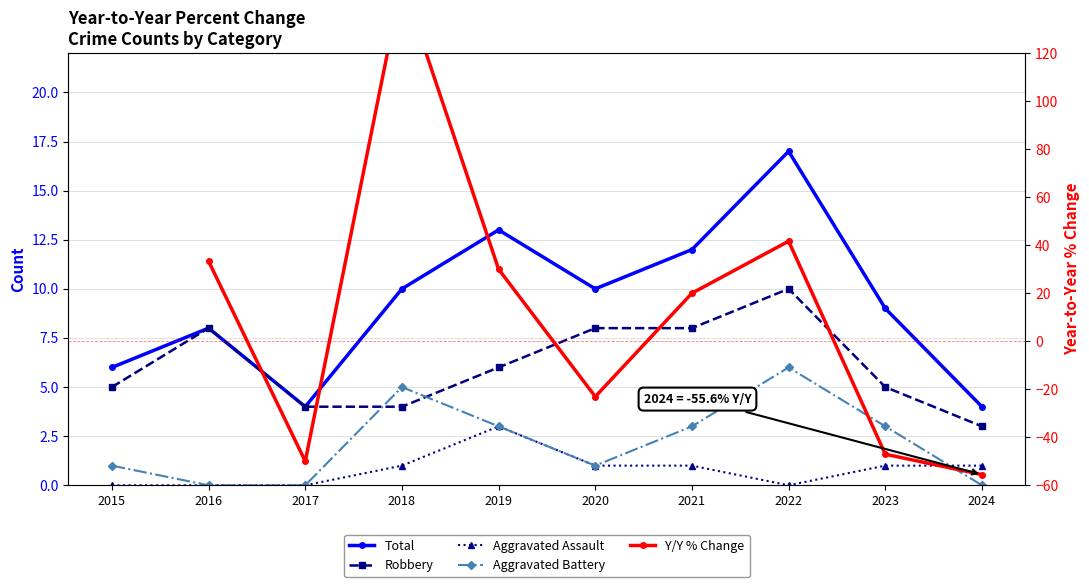

Is the value of Y/Y % Change at 2015 greater than the value of Aggravated Assault at 2018?

No